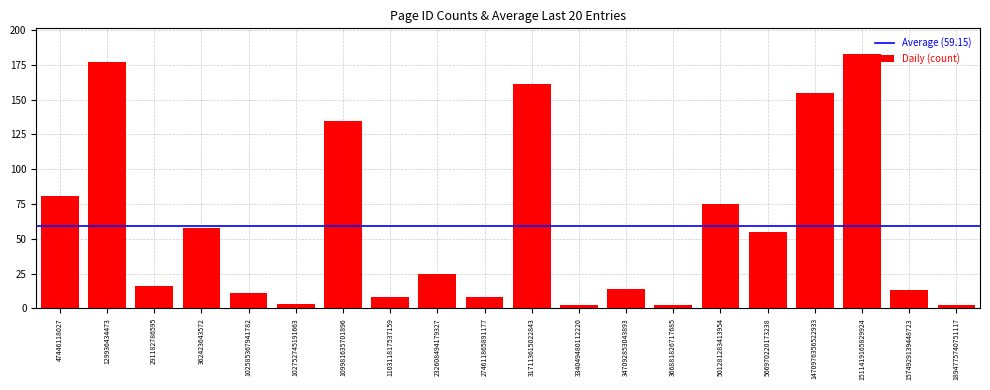

How many data points are less than 25?

10